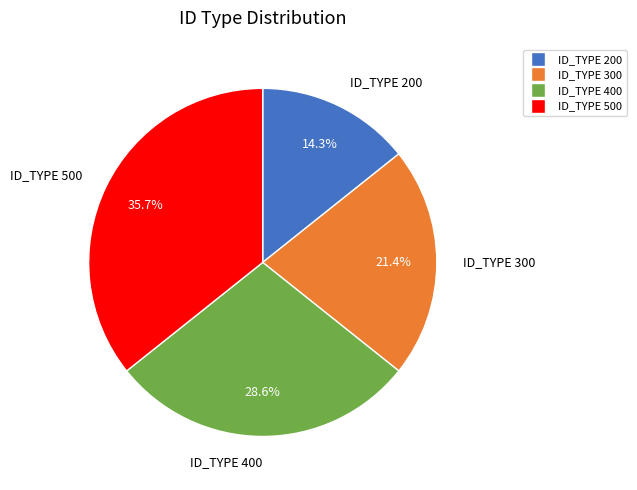

Count the number of slices in the pie.

4